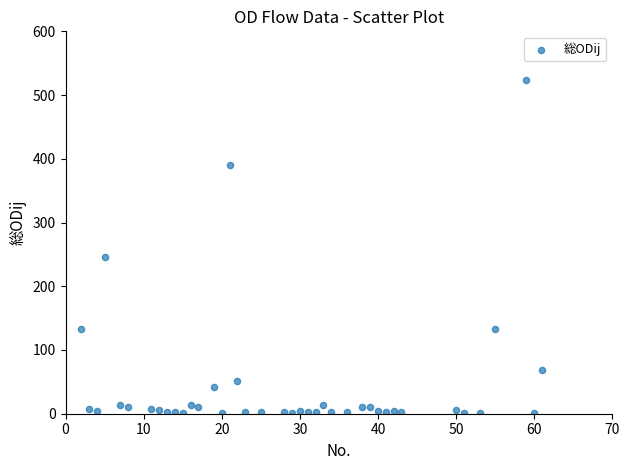

What is the range of X values (max minus min)?

59